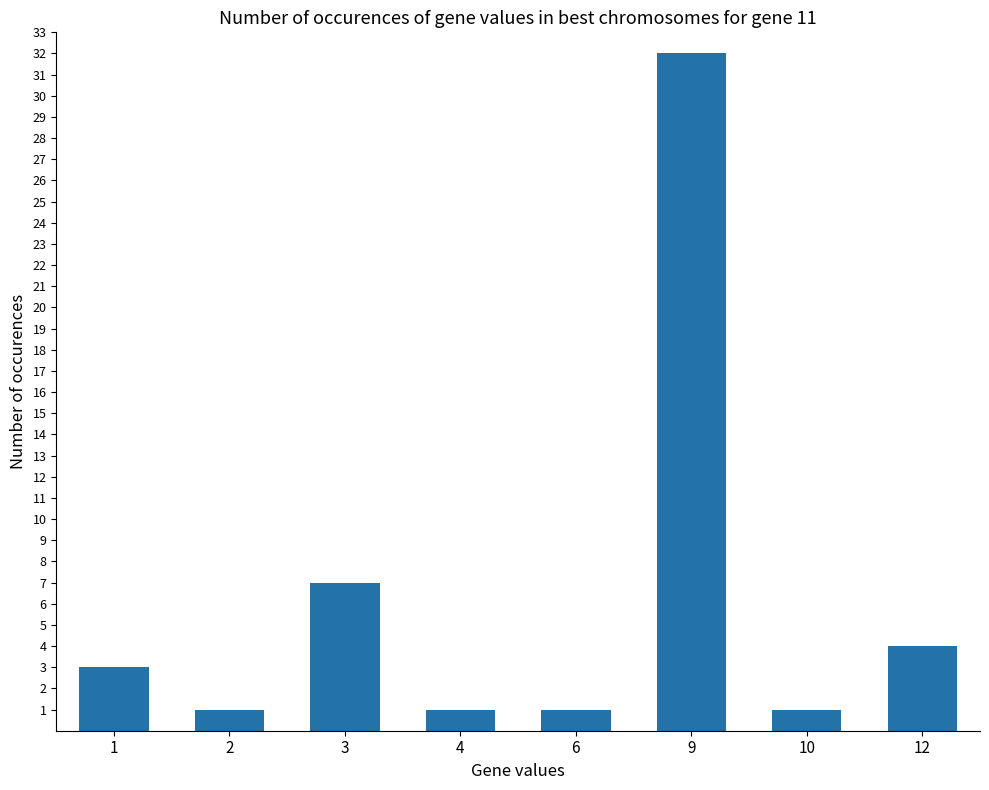

The chart shows a value of 16 at 9. True or false?

False